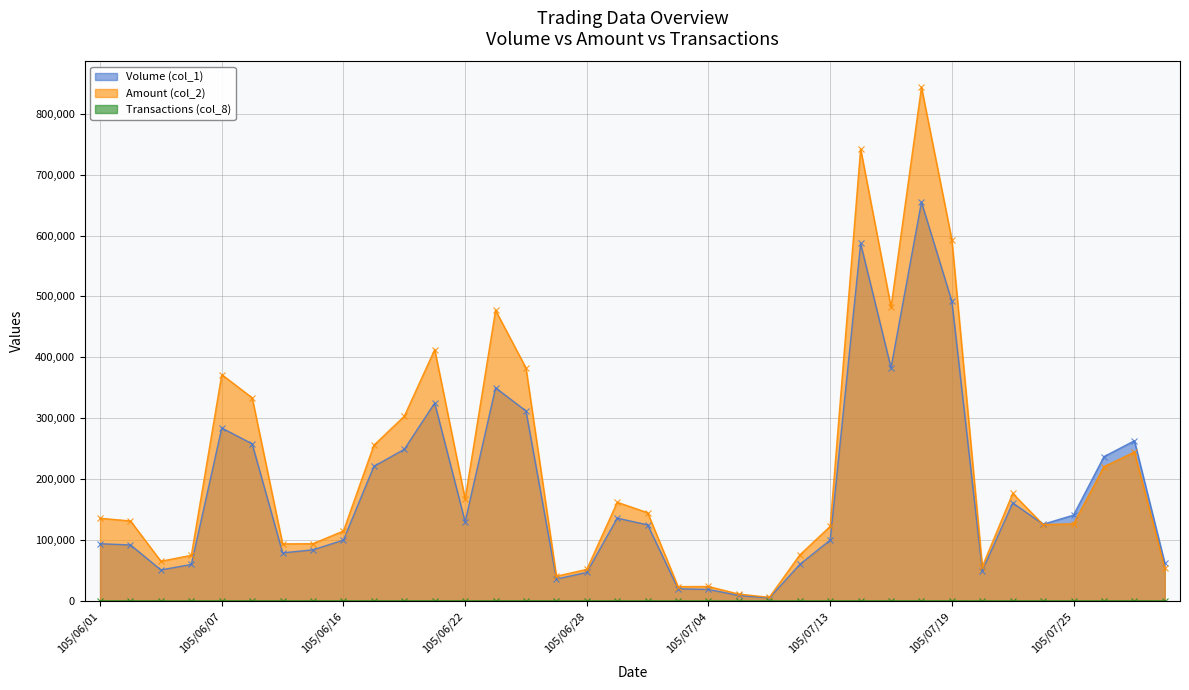

Which has a higher value, 105/06/23 or 105/06/07?

105/06/23